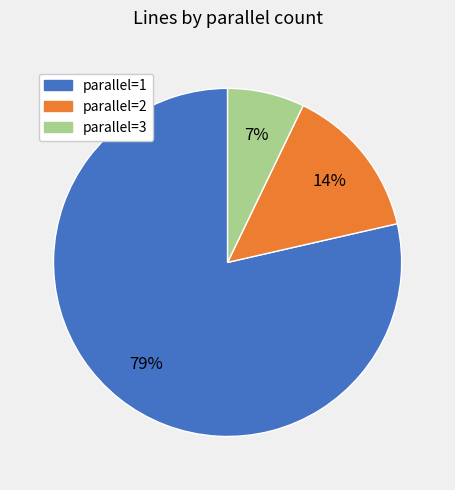

To the nearest percent, what is the average slice percentage?

33%